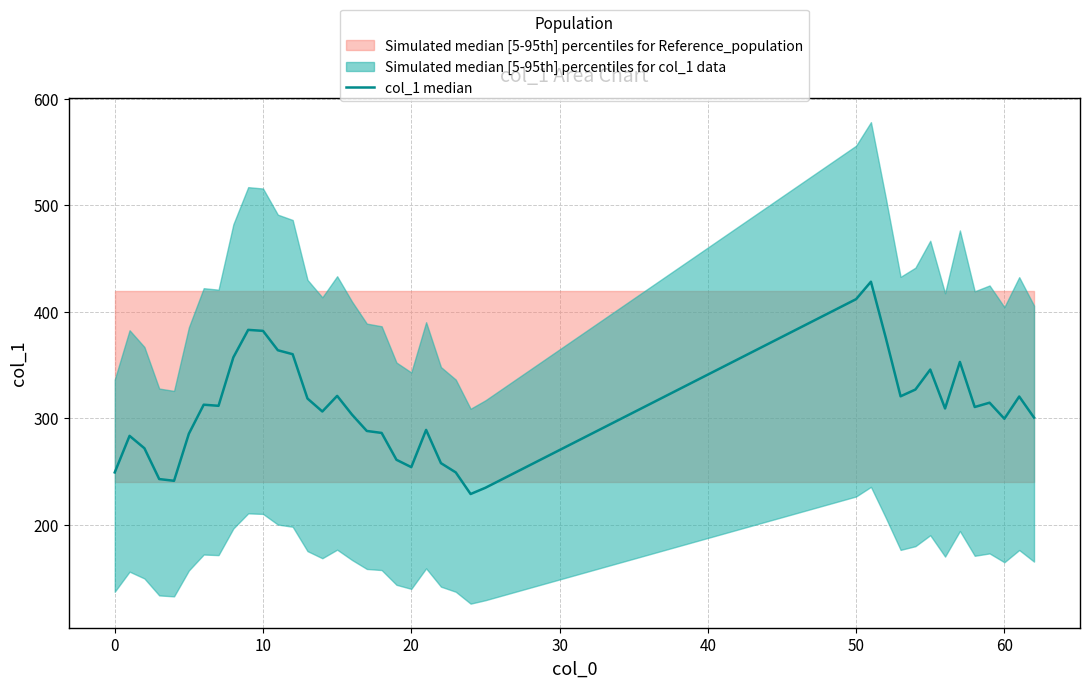

Reading left to right, transcribe all the data shown in this chart.

249.2	283.5	271.9	243.0	241.3	285.6	312.8	311.8	357.3	383.1	382.2	364.0	360.3	318.6	306.4	321.1	303.5	288.2	286.3	261.1	254.2	289.1	257.9	249.2	228.9	234.8	412.0	428.4	375.8	320.7	327.1	345.8	309.3	353.0	310.6	314.7	299.6	320.5	300.7